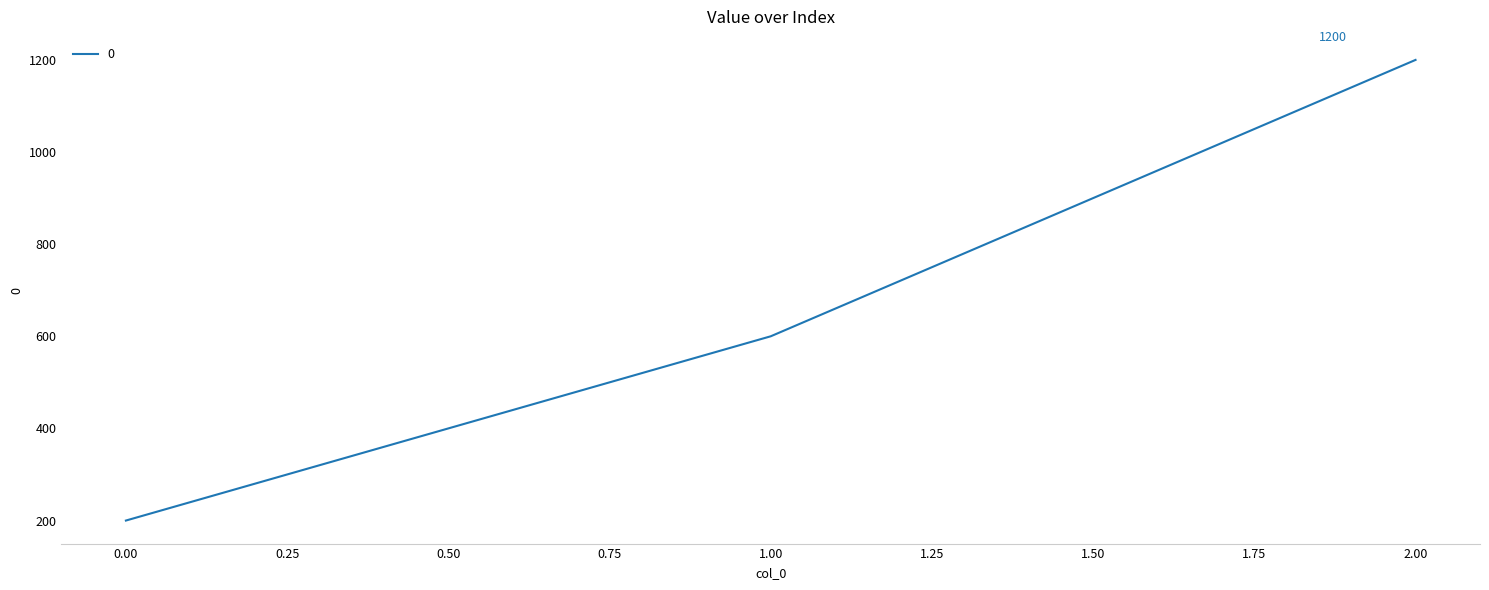

Is it true that the value at 1.00 is 226?

False